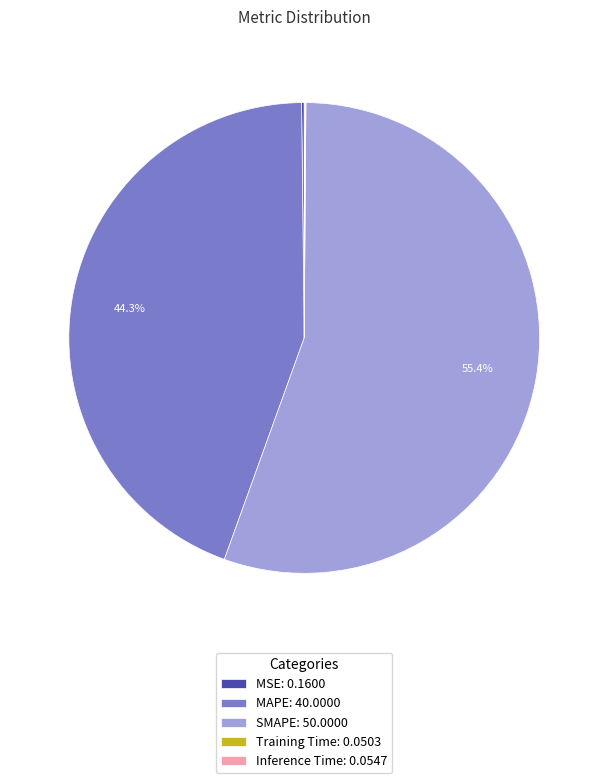

Is there any slice that represents more than half of the pie?

Yes